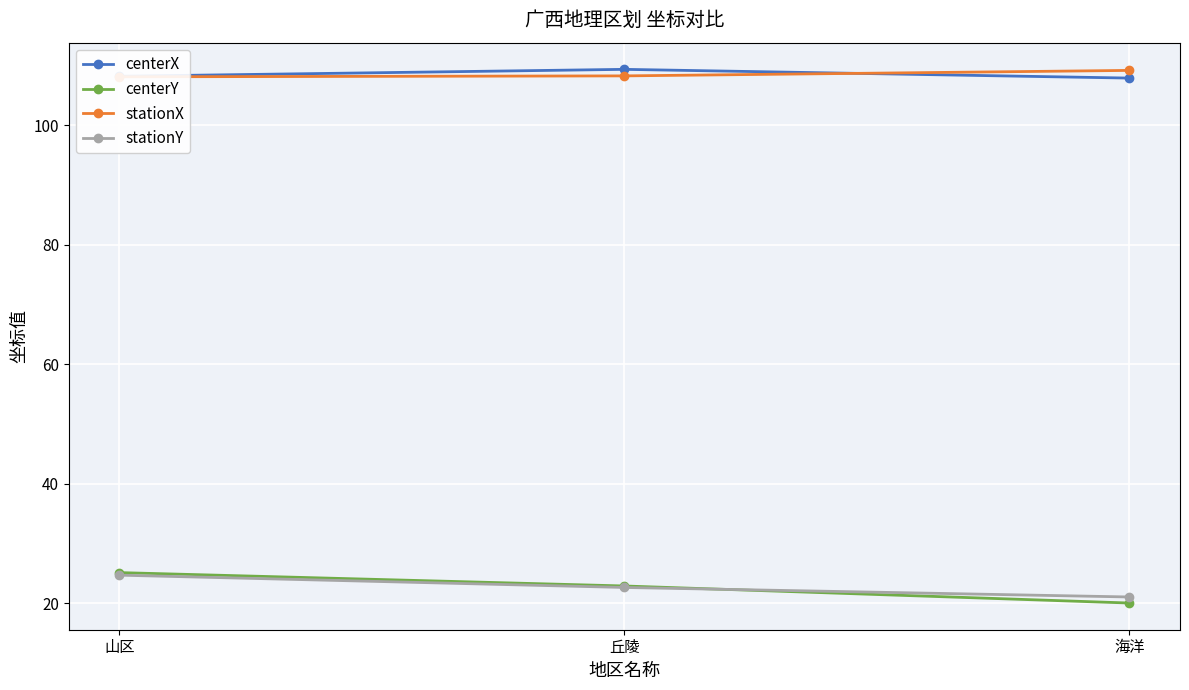

What are all the series names shown in the legend?

centerX, centerY, stationX, stationY